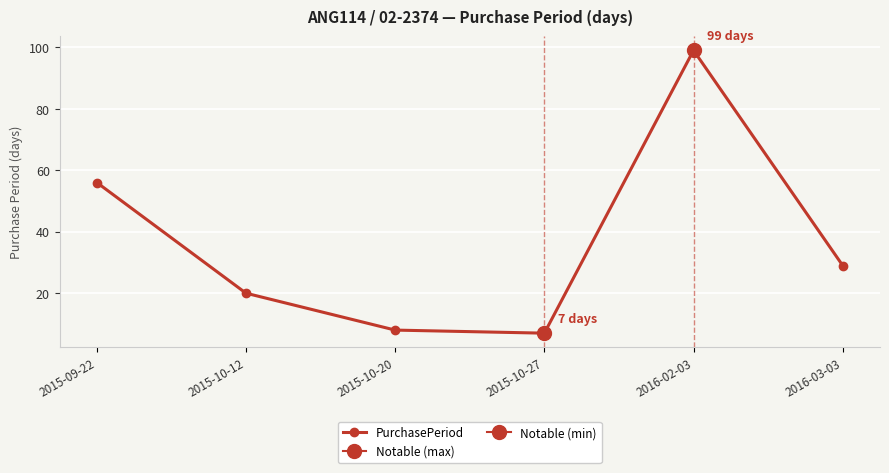

Which has a higher value, 2016-03-03 or 2015-10-12?

2016-03-03